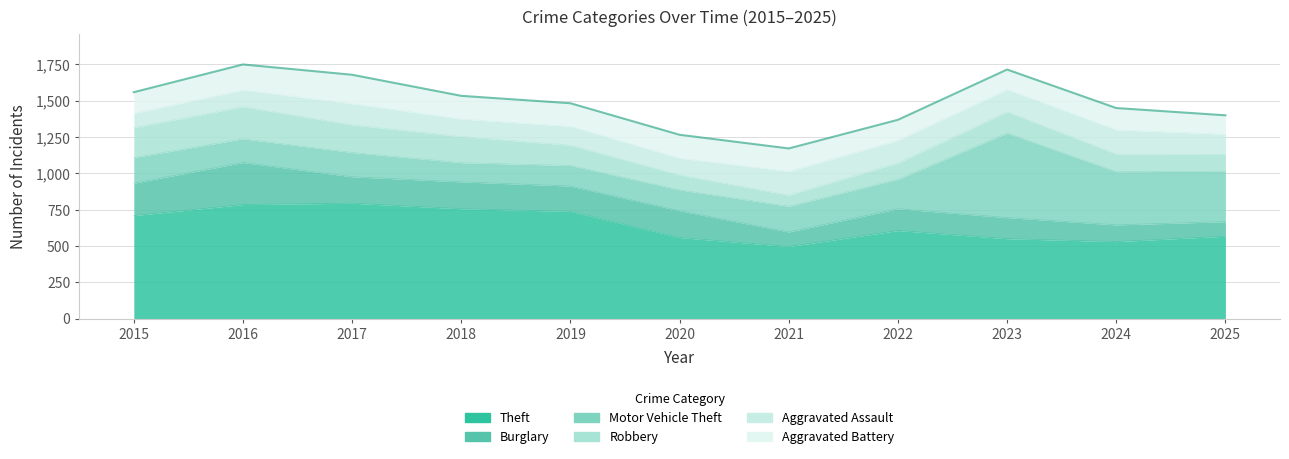

What is the value of the Robbery point at the 3rd from the left?

190